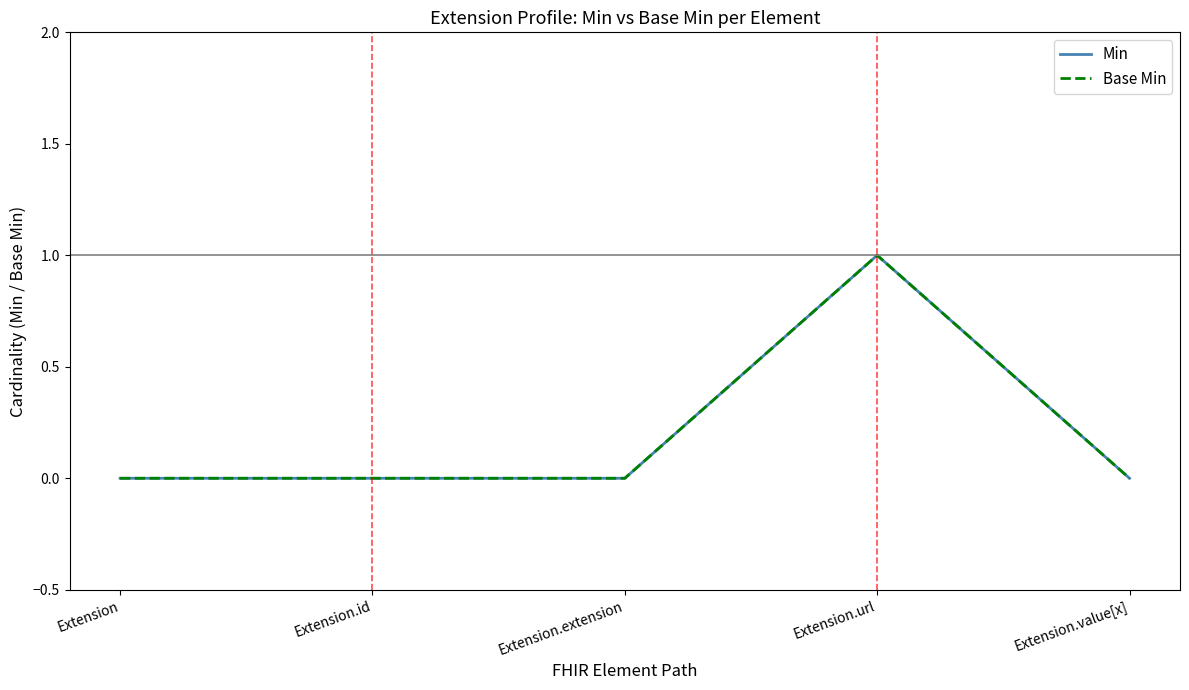

Does the chart have visible grid lines?

No